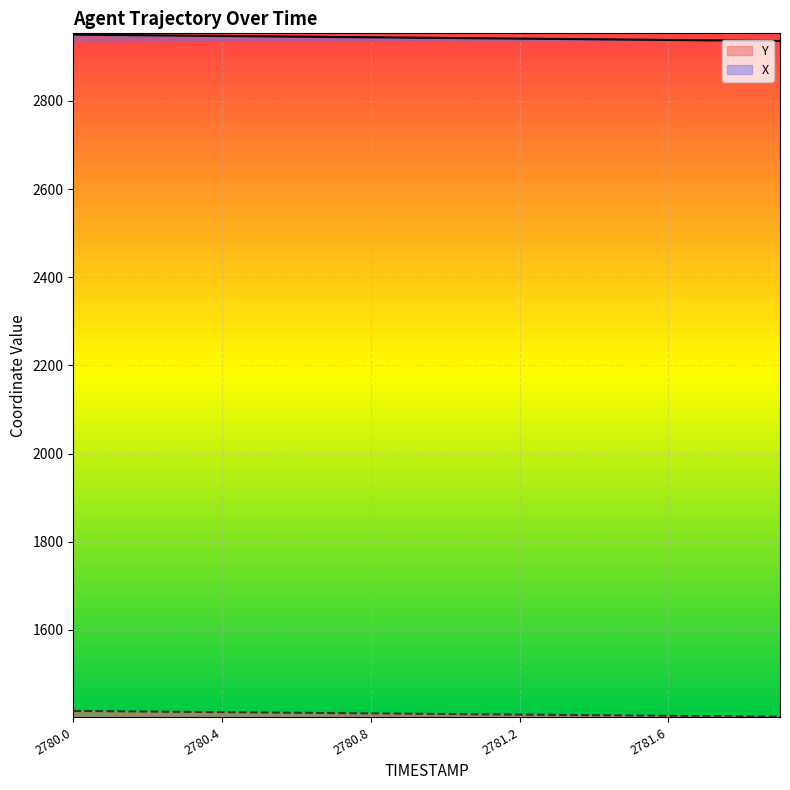

List the labels in order of Y value, largest first.

2780.0, 2780.1, 2780.2, 2780.3, 2780.4, 2780.5, 2780.6, 2780.7, 2780.8, 2780.9, 2781.0, 2781.1, 2781.2, 2781.3, 2781.4, 2781.5, 2781.6, 2781.7, 2781.8, 2781.9